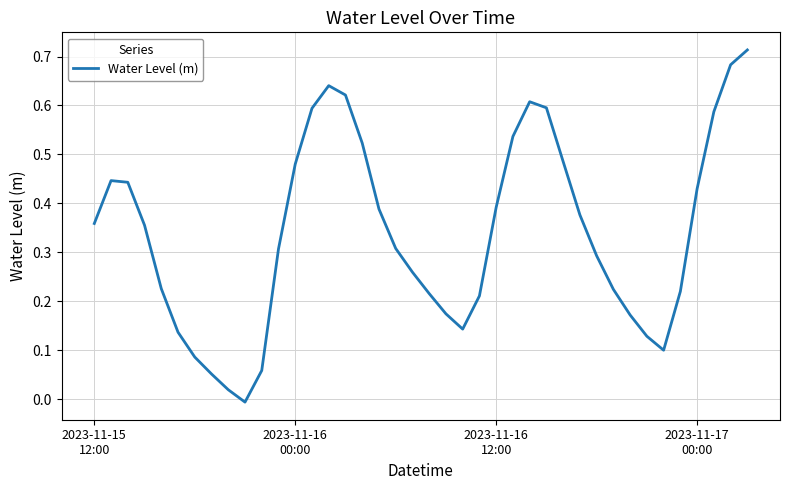

How many lines are shown in the chart?

1